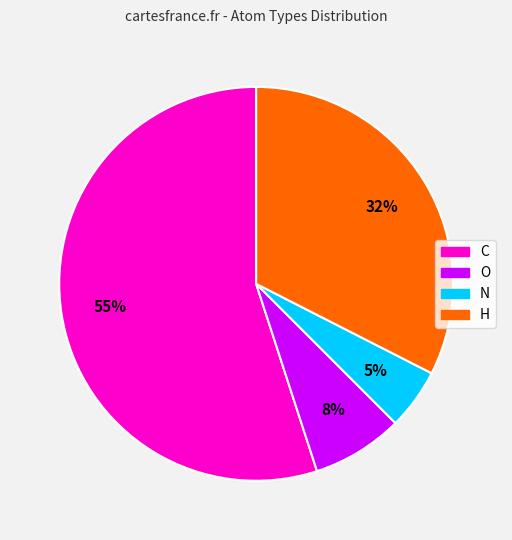

To the nearest percent, what is the difference between the largest and smallest slice percentages?

50%